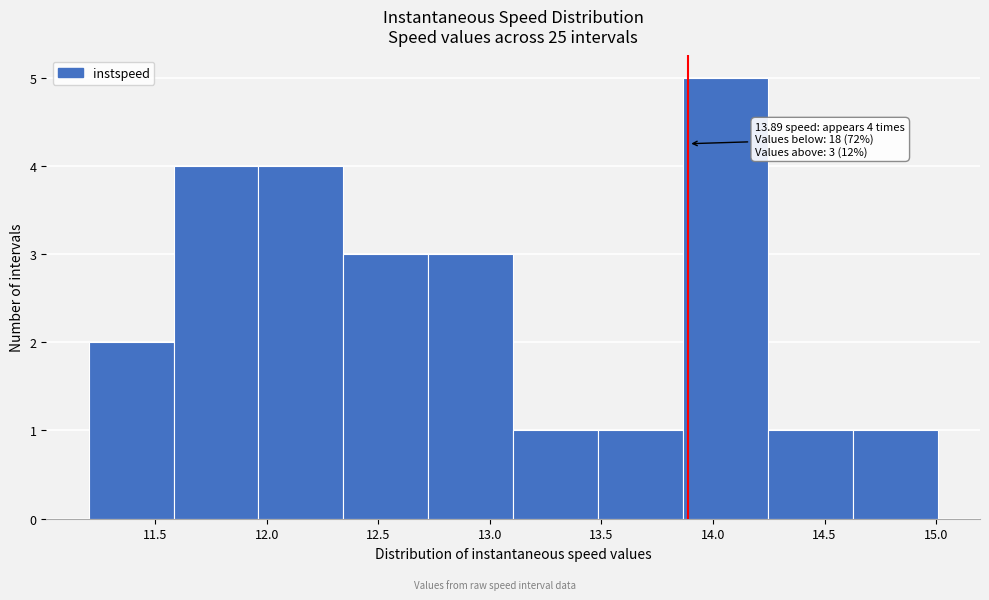

Which range on the x-axis has the tallest bar?

13.85 to 14.25